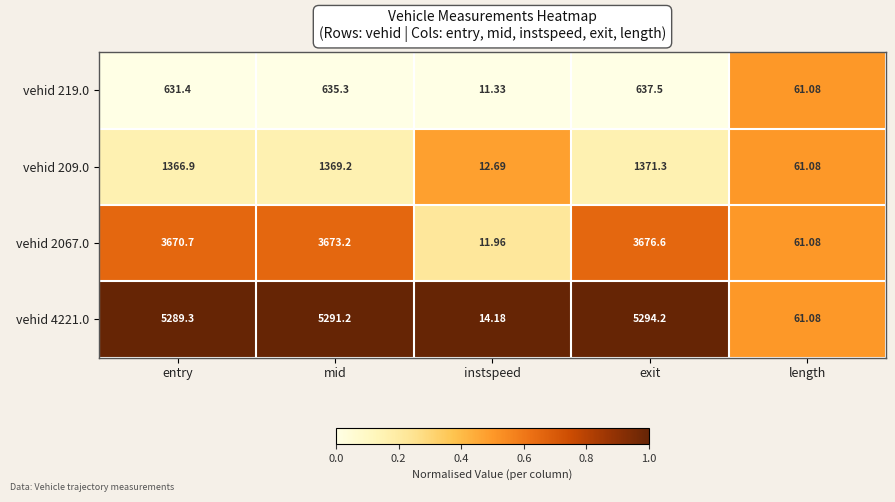

At which category does the chart reach its minimum across all series?

instspeed